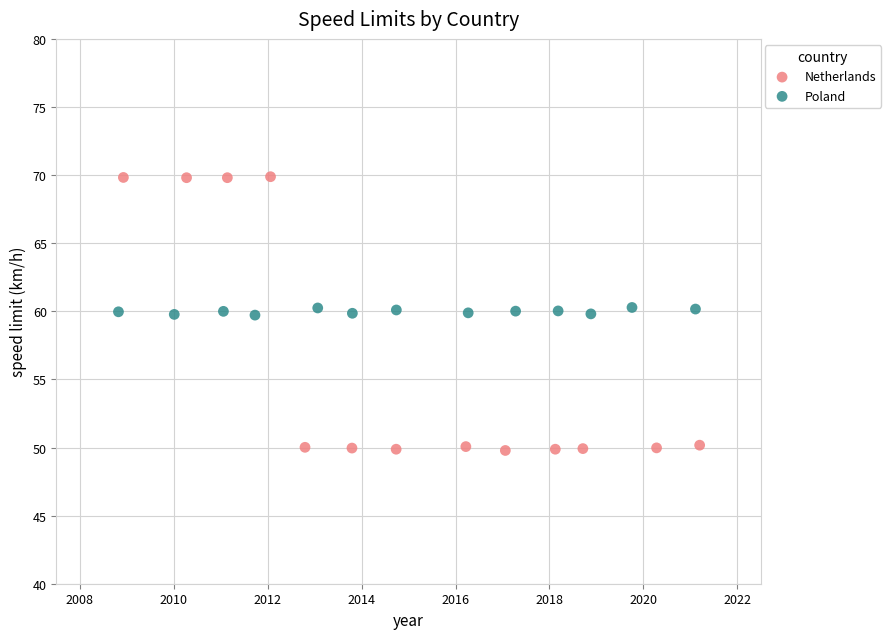

What are all the series names shown in the legend?

Netherlands, Poland